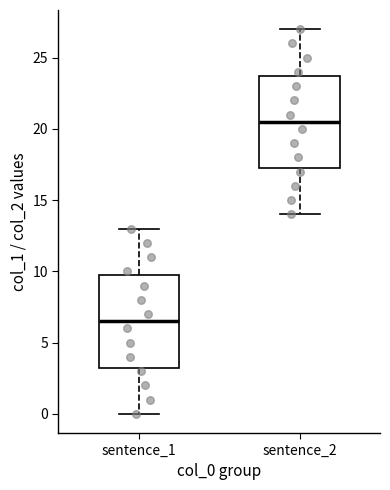

Reading left to right, read every box against the y-axis: the position of its median line, the range the box covers, and the ends of its whiskers. The values are not printed on the chart, so give them approximately, as read against the axis.

sentence_1: median 6.5, box 3.5 to 10.0, whiskers 0.0 to 13.0
sentence_2: median 20.5, box 17.5 to 24.0, whiskers 14.0 to 27.0